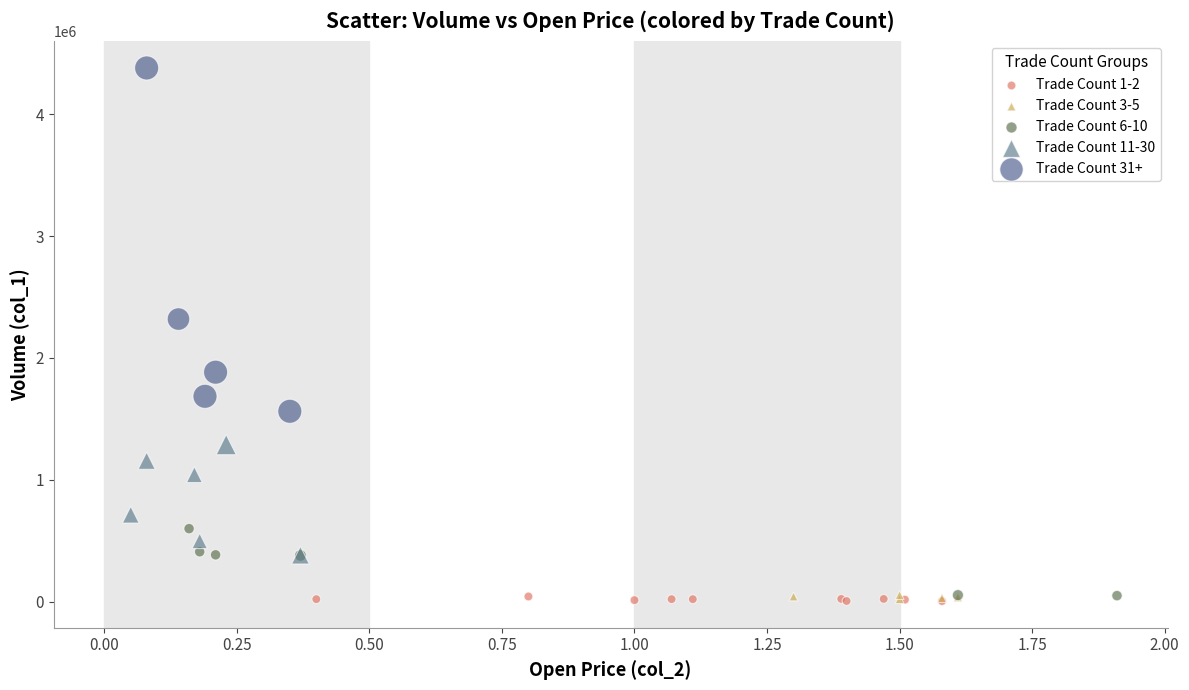

Which series has the largest Y range (max minus min)?

Trade Count 31+